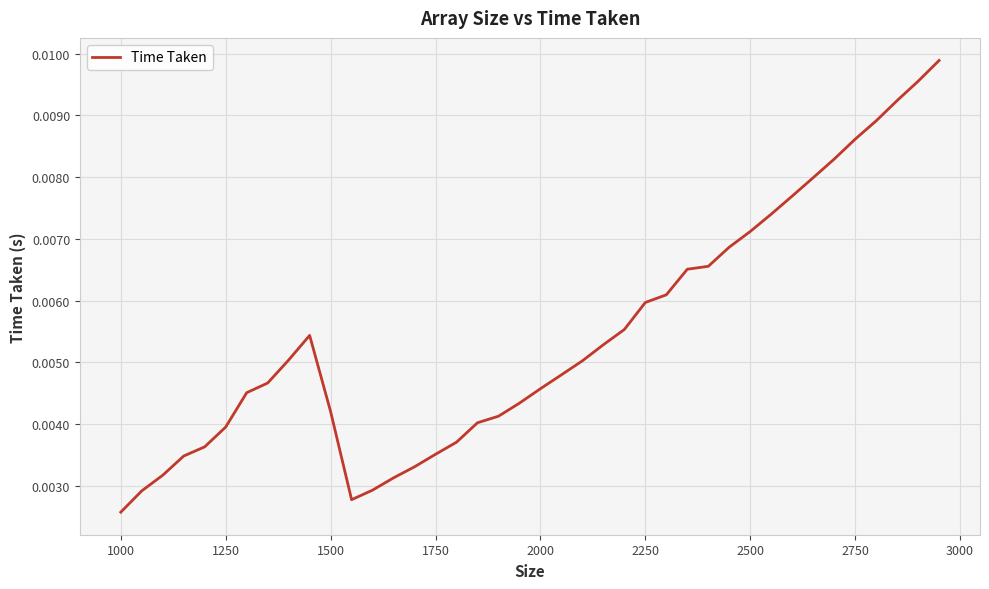

How many lines are shown in the chart?

1